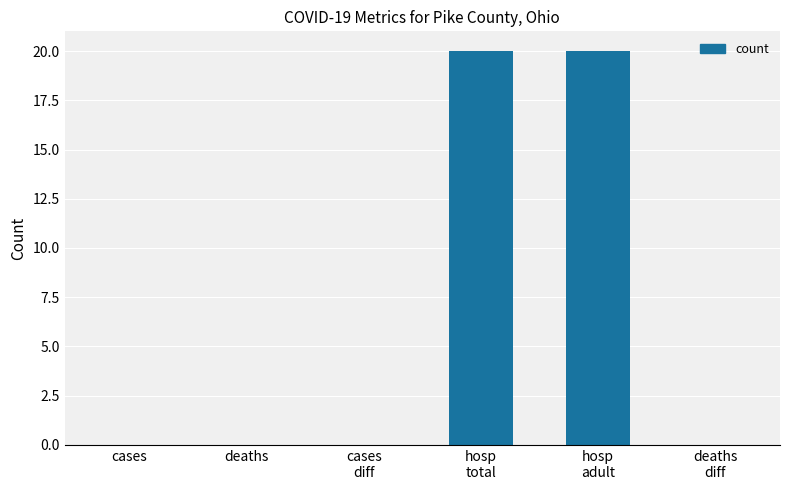

How many data points does each series have?

6